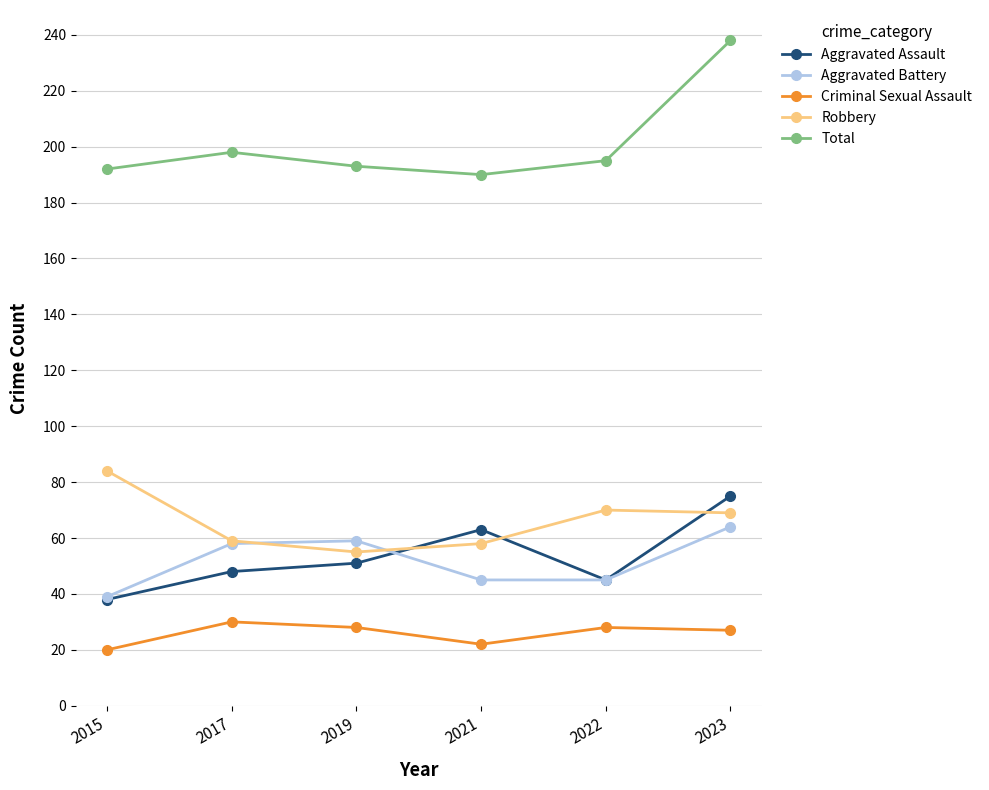

List the series in order of their peak value, highest first.

Total, Robbery, Aggravated Assault, Aggravated Battery, Criminal Sexual Assault